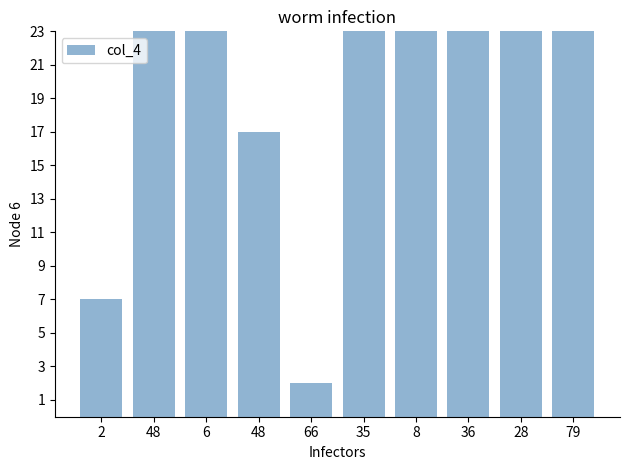

What is the change in value from 2 to 79?

+70